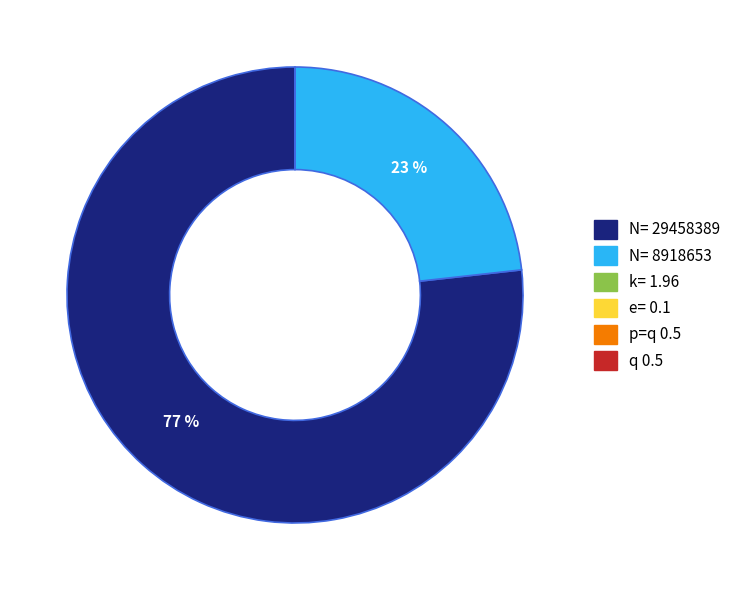

Is there any slice that represents more than half of the pie?

Yes